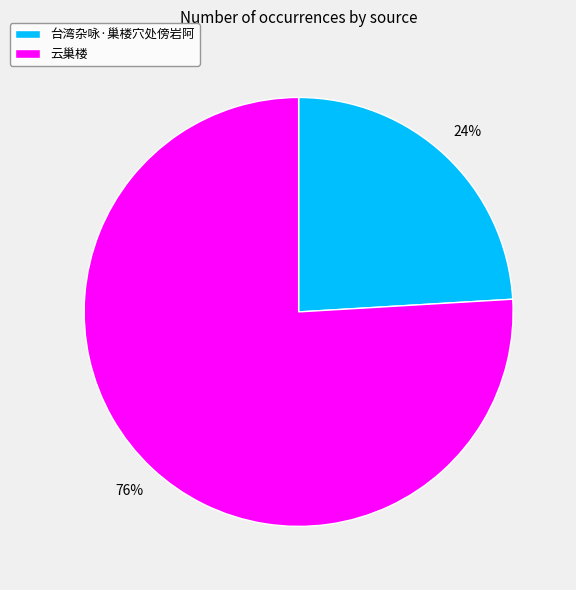

Combined, do 云巢楼 and 台湾杂咏·巢楼穴处傍岩阿 account for over 50%?

Yes